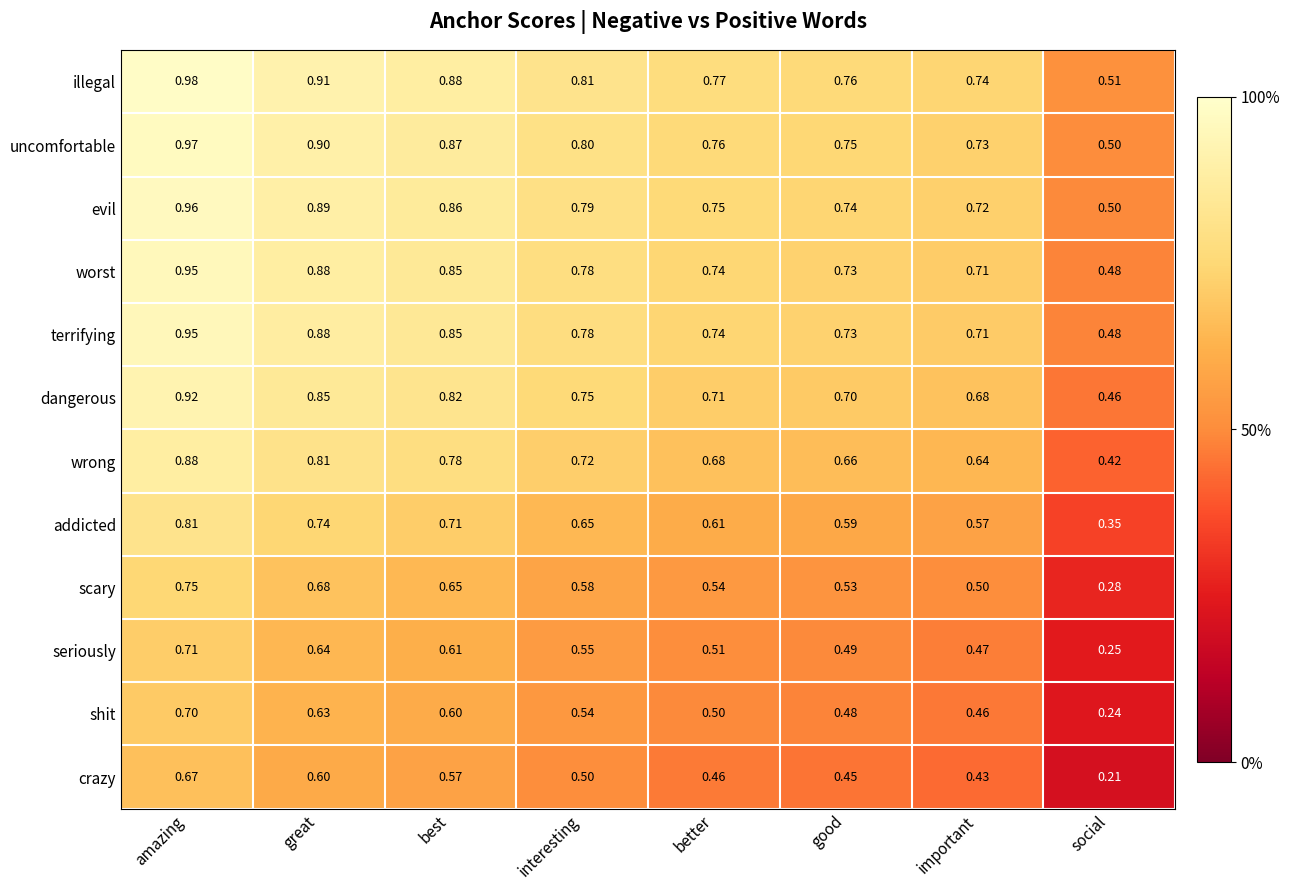

Which category has the highest value in the addicted series?

amazing